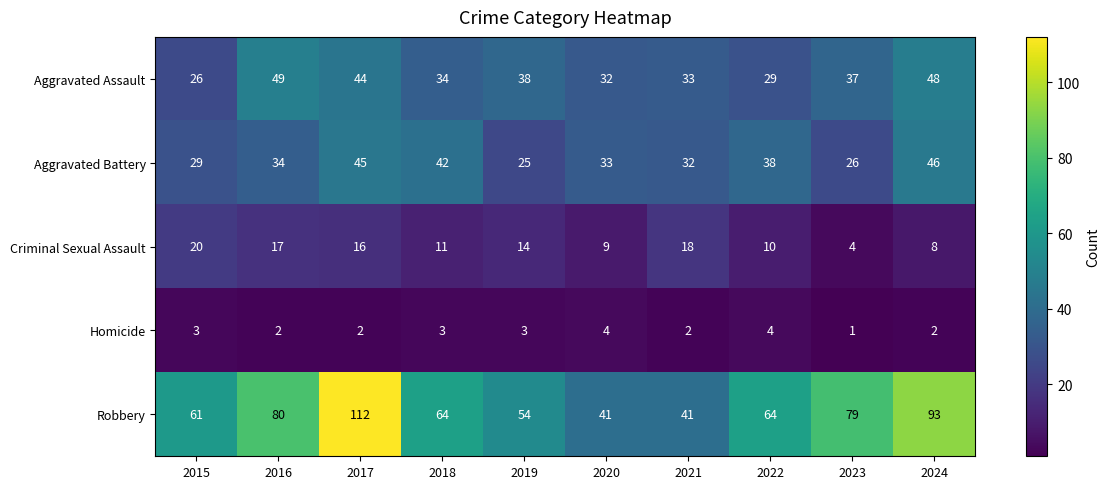

What is the sum of all Aggravated Battery values?

350